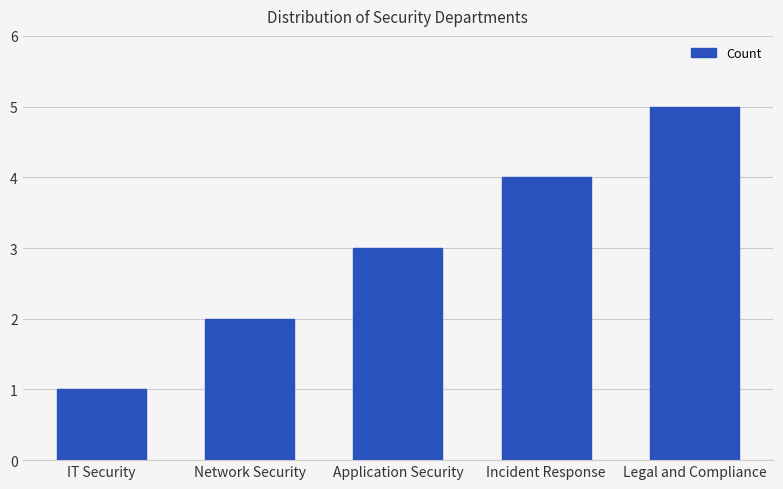

At which category does the chart reach its peak across all series?

Legal and Compliance